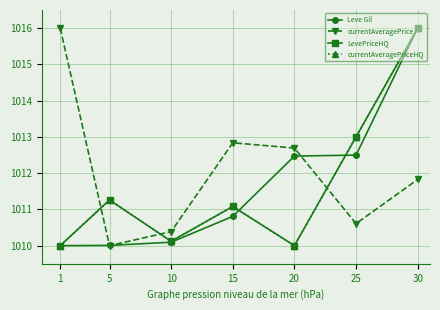

The value of currentAveragePriceHQ at 15 is 1659.3. True or false?

False